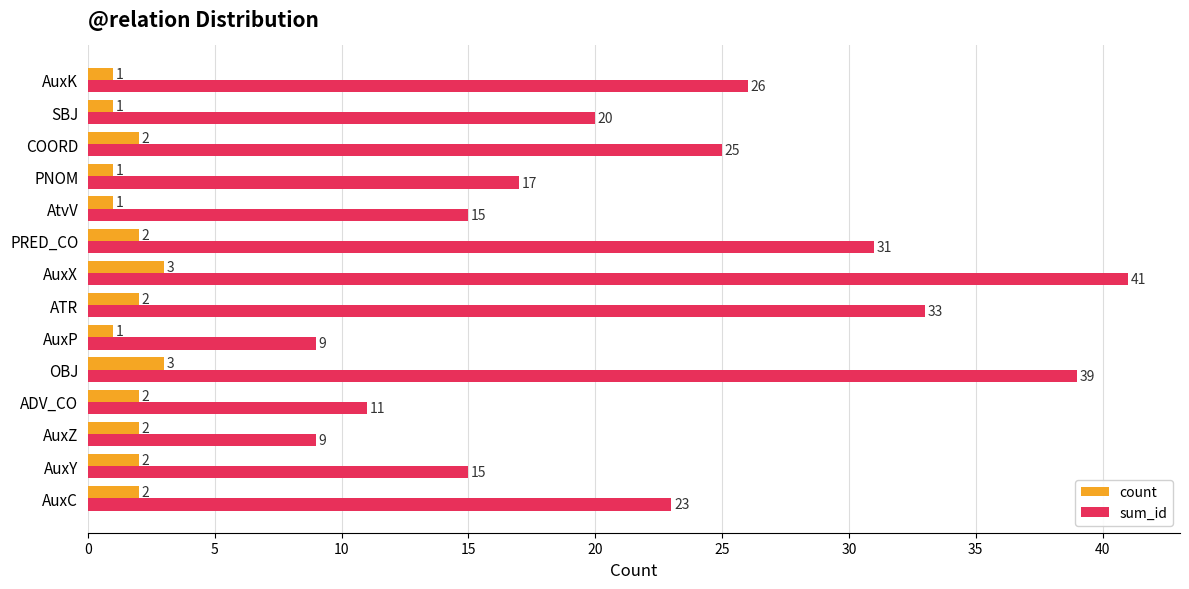

What are all the series names shown in the legend?

count, sum_id